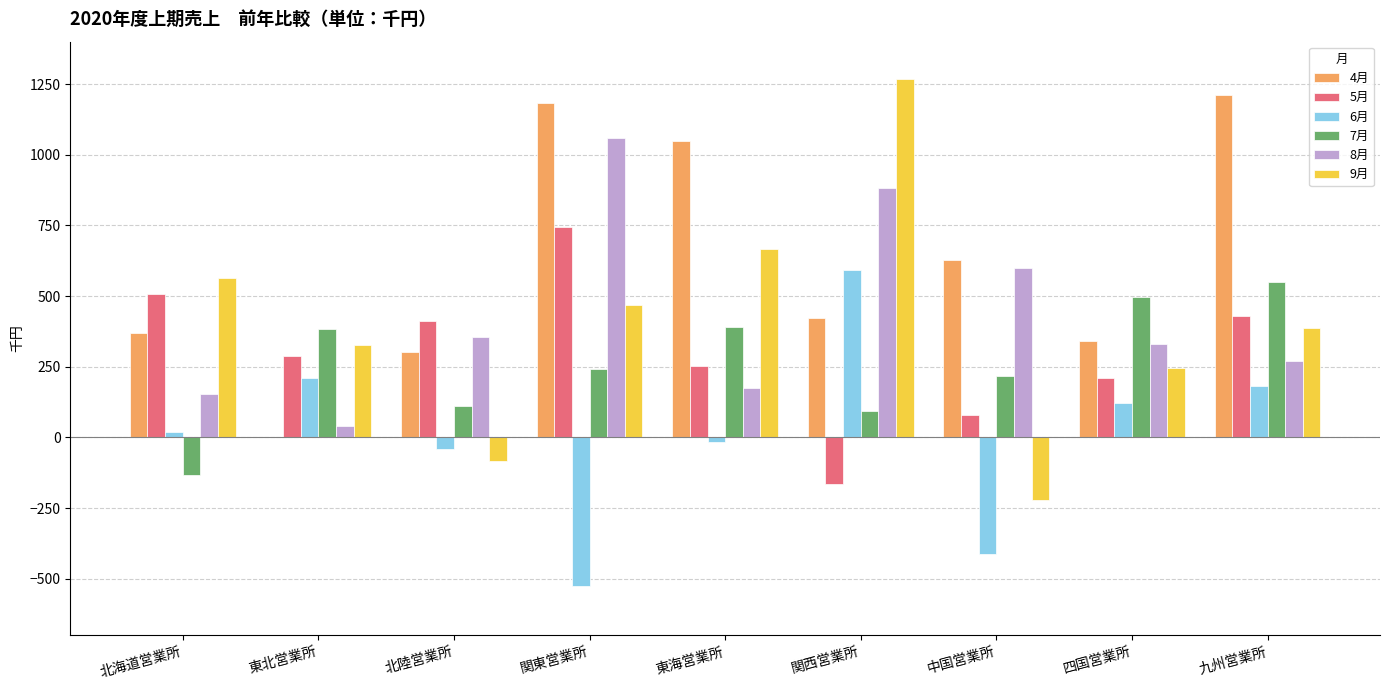

What is the maximum value shown in the chart?

1269